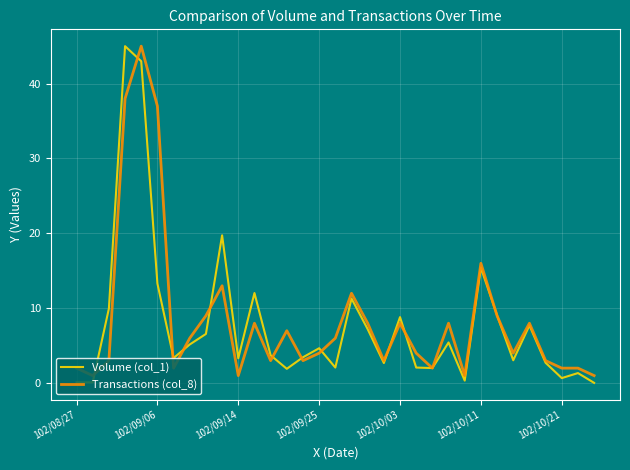

What is the difference between the maximum and minimum values in the Volume (col_1) series?

45.0